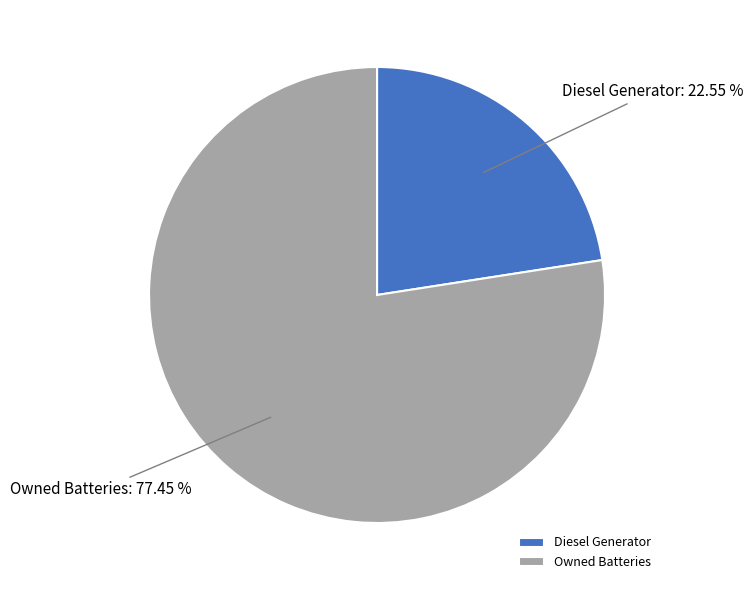

What is the ratio of the value at Owned Batteries to the value at Diesel Generator?

3.4